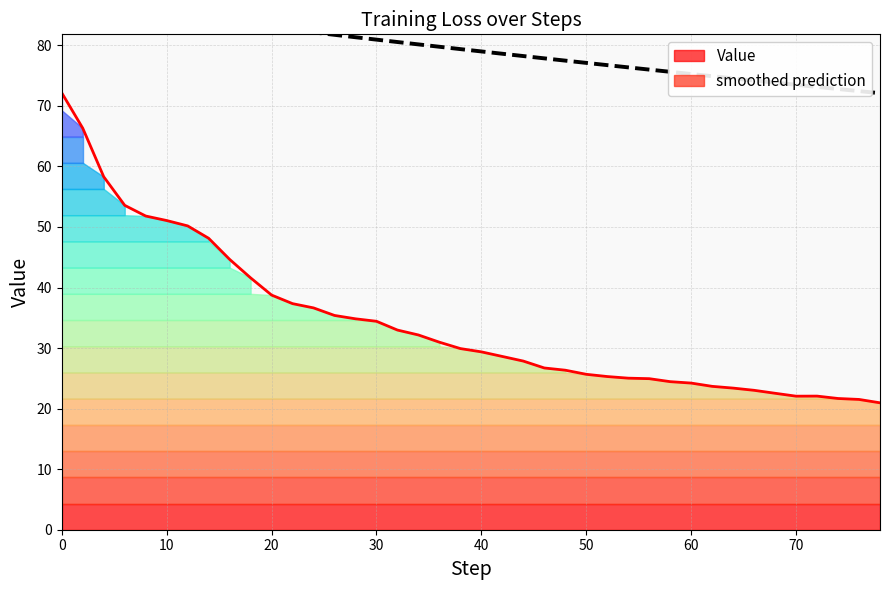

Reading left to right, what are all the values shown in this chart?

Value: 72.1	66.3	58.3	53.6	51.8	51.1	50.2	48.1	44.6	41.6	38.8	37.3	36.6	35.4	34.8	34.4	33.0	32.2	31.0	29.9	29.4	28.6	27.8	26.7	26.3	25.7	25.3	25.0	24.9	24.5	24.2	23.7	23.4	23.0	22.5	22.1	22.1	21.7	21.5	21.0
smoothed prediction: 87.1	86.7	86.3	85.9	85.4	85.0	84.6	84.2	83.8	83.3	82.9	82.5	82.1	81.7	81.3	80.9	80.5	80.1	79.8	79.4	79.0	78.6	78.2	77.8	77.5	77.1	76.7	76.4	76.0	75.6	75.3	74.9	74.5	74.2	73.8	73.5	73.1	72.8	72.4	72.1